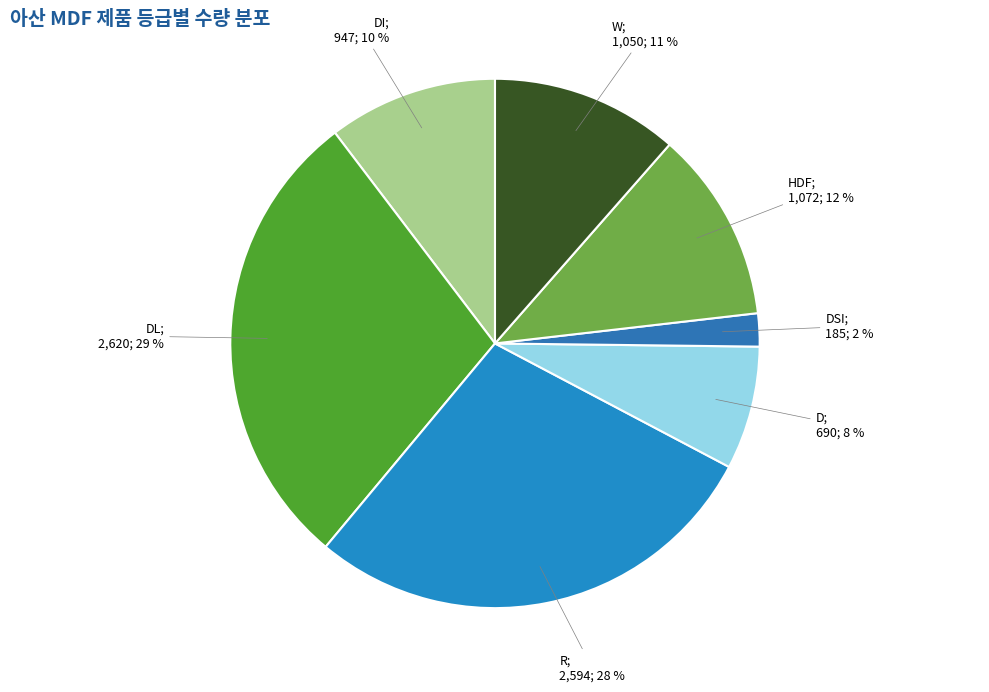

How many segments does this pie chart have?

7